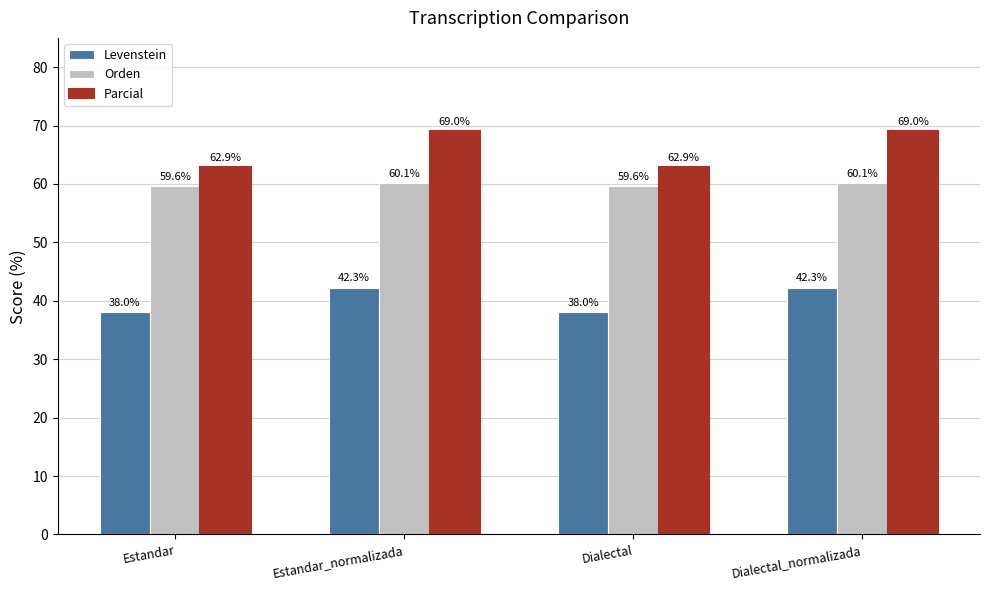

What is the total value across all series at Dialectal?

160.5